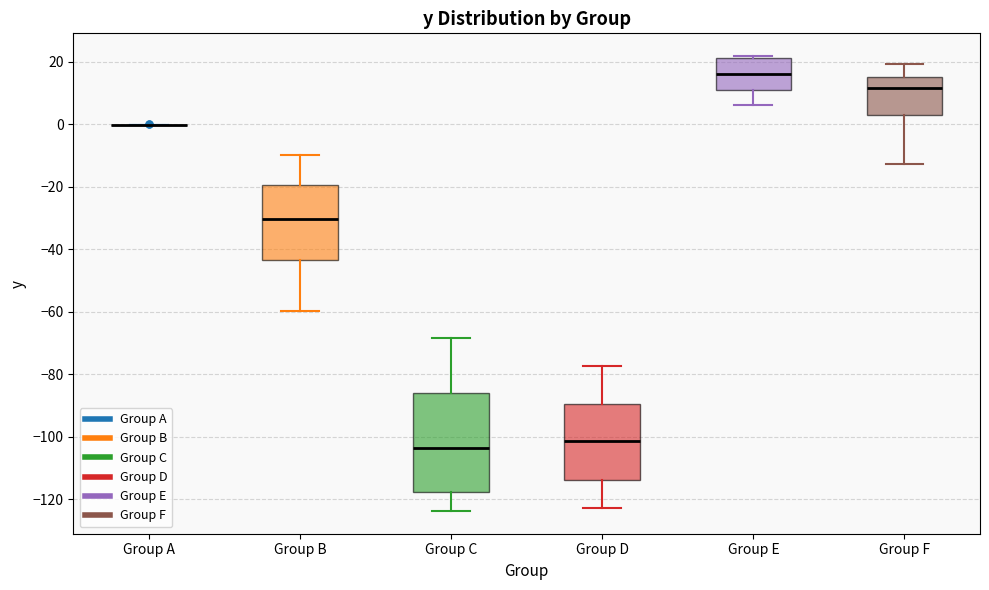

Where is the lower edge of the box for Group E on the y-axis? The values are not printed on the chart, so give them approximately, as read against the axis.

10